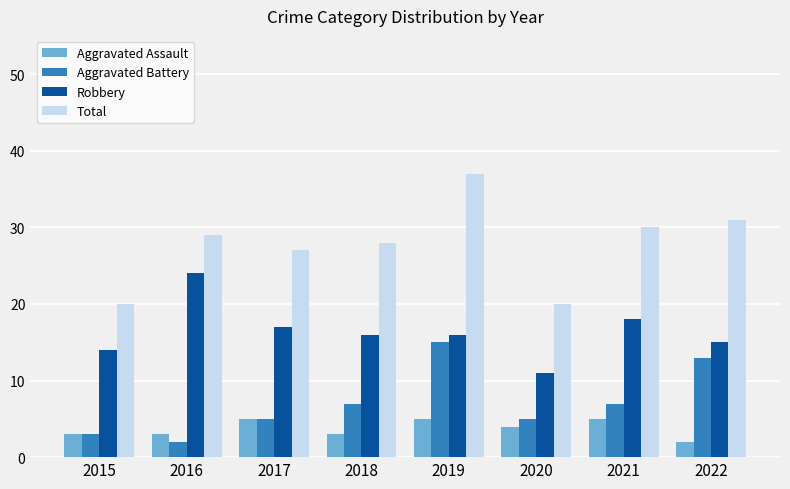

Where is Total nearest to the value 28?

2018